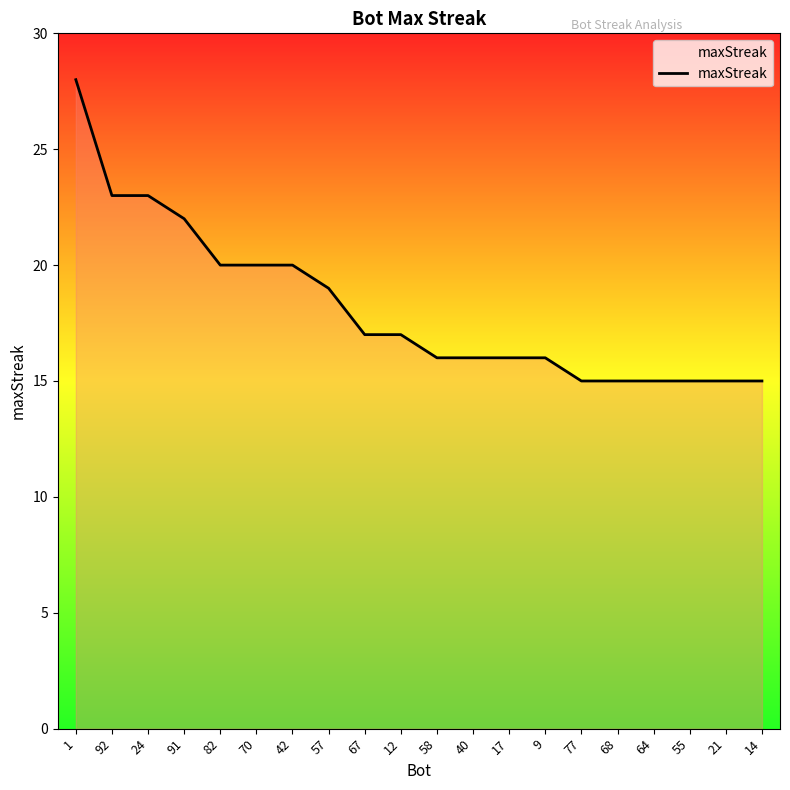

What is the sum of the values at 17 and 12?

33